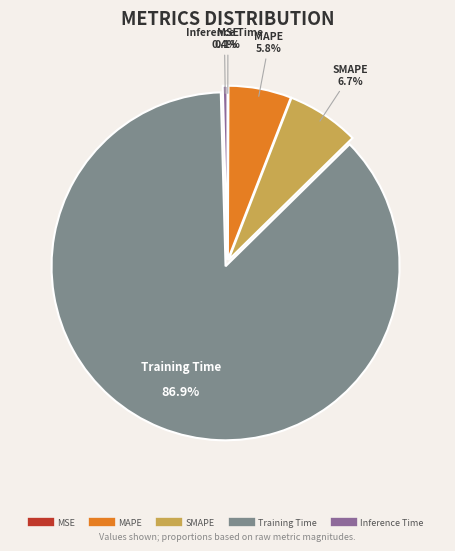

True or false: Training Time accounts for 87% of the total.

True